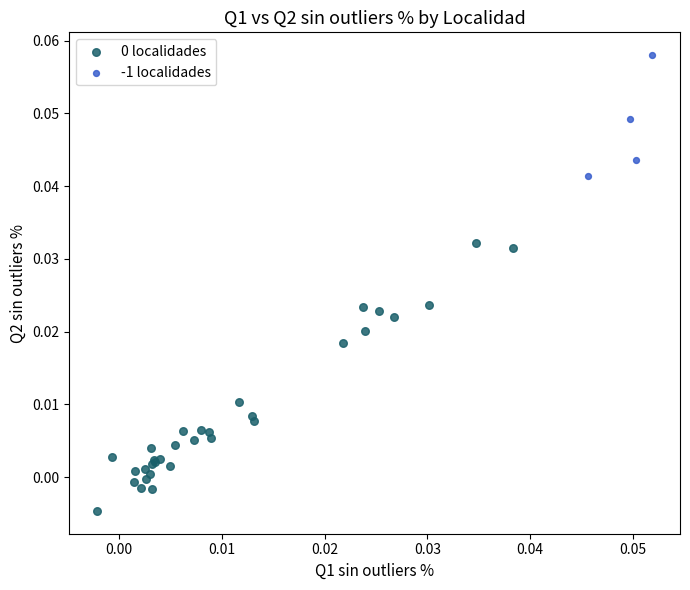

Which series reaches the maximum Y coordinate?

-1 localidades